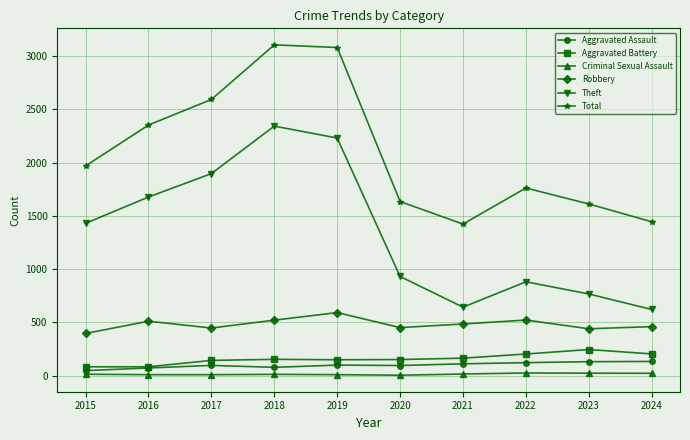

What is the highest value of the Total series?

3105